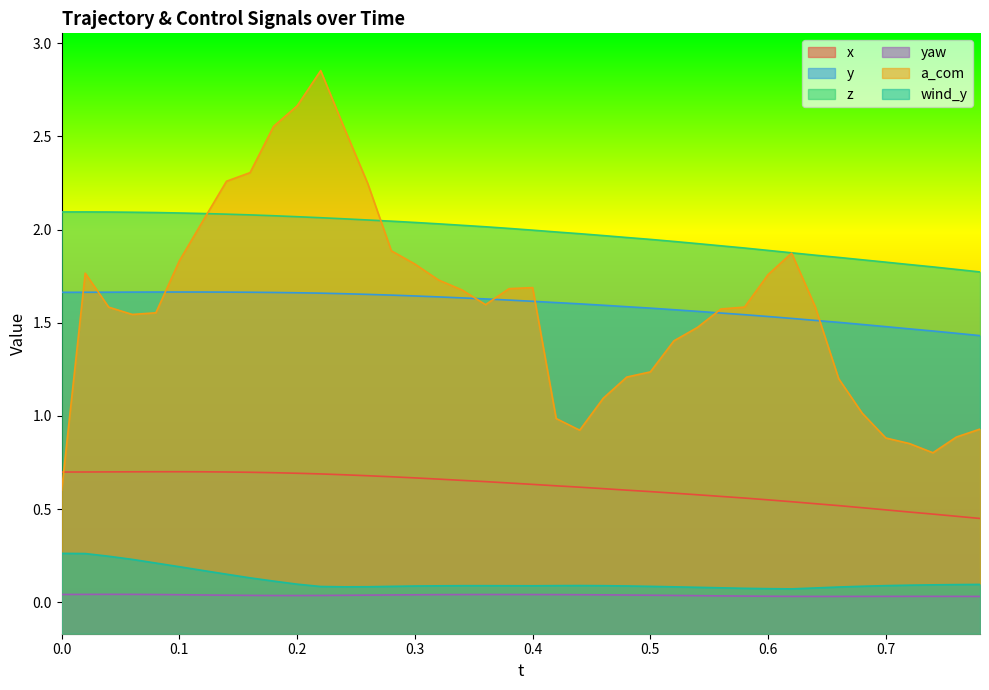

Does the chart display data point markers on the line(s)?

No